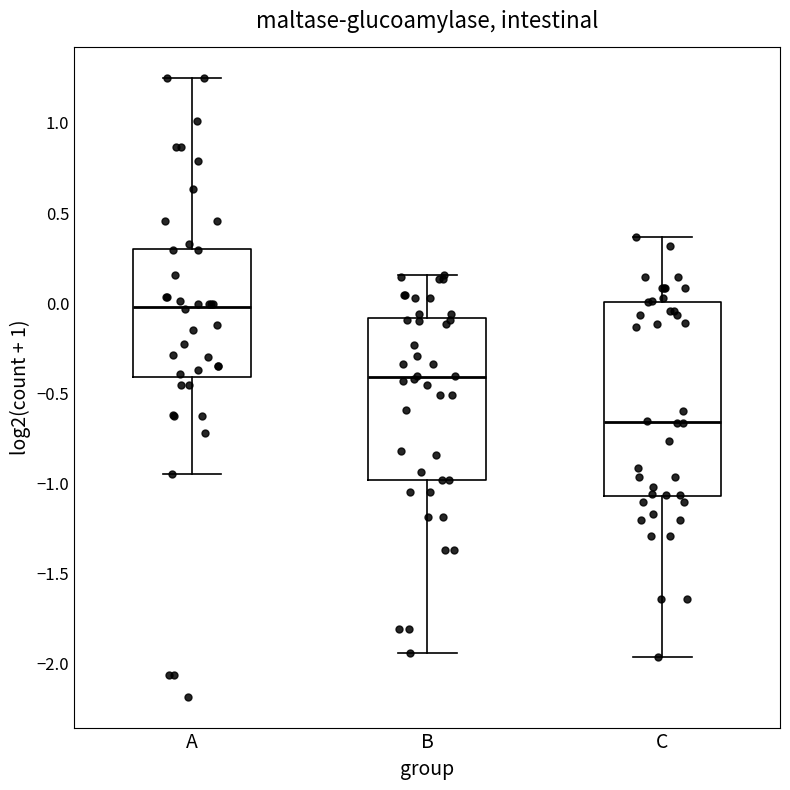

Which box has the highest median line?

A